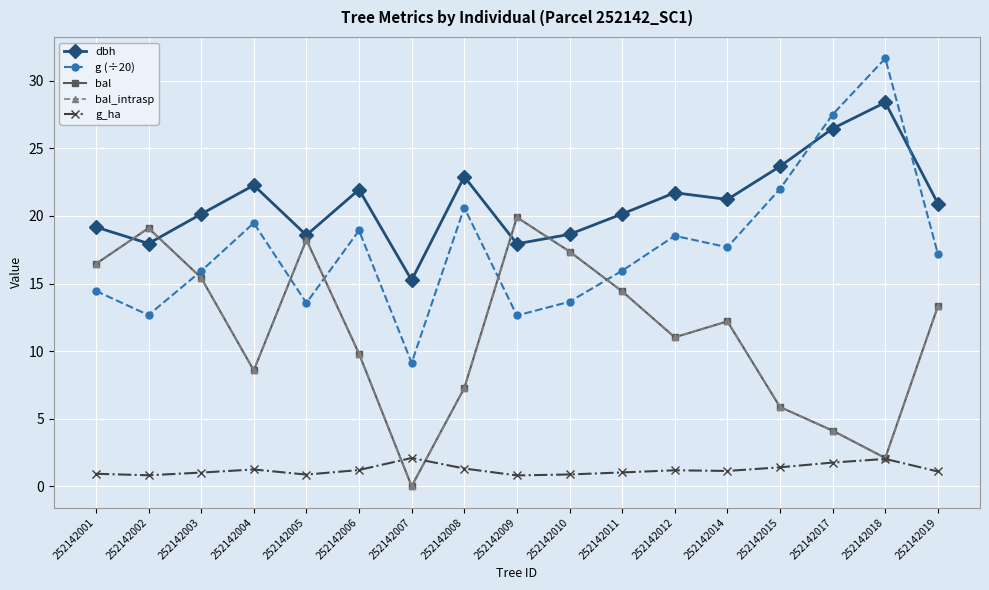

How many times do bal_intrasp and dbh cross each other?

4